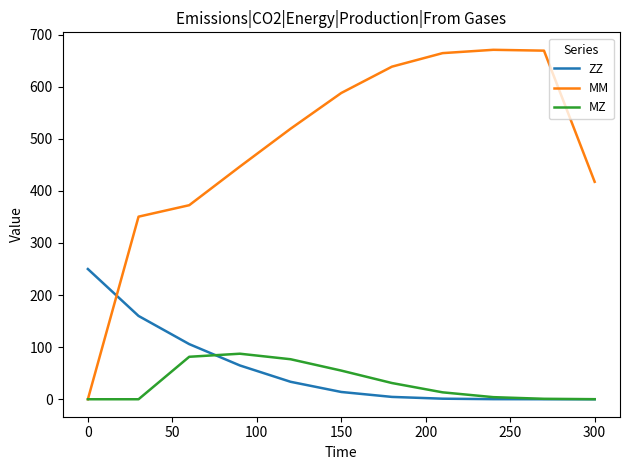

List the series in order of their peak value, highest first.

MM, ZZ, MZ